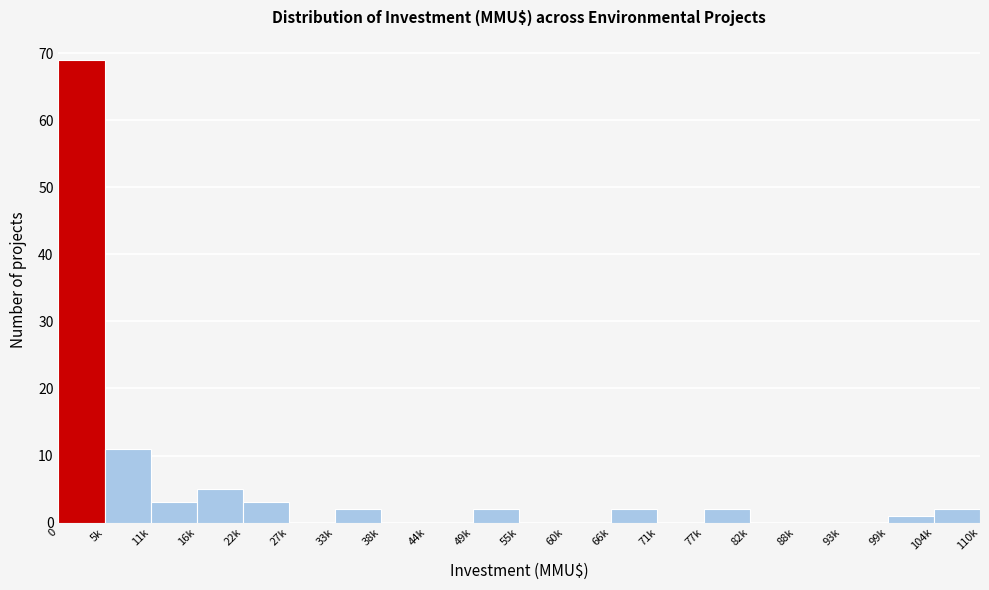

Reading right to left, what are all the values shown in this chart?

104k=2	99k=1	93k=0	88k=0	82k=0	77k=2	71k=0	66k=2	60k=0	55k=0	49k=2	44k=0	38k=0	33k=2	27k=0	22k=3	16k=5	11k=3	5k=11	0=69